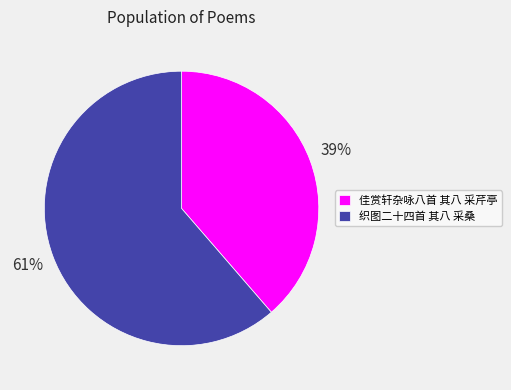

What is the largest slice in the pie chart?

织图二十四首 其八 采桑